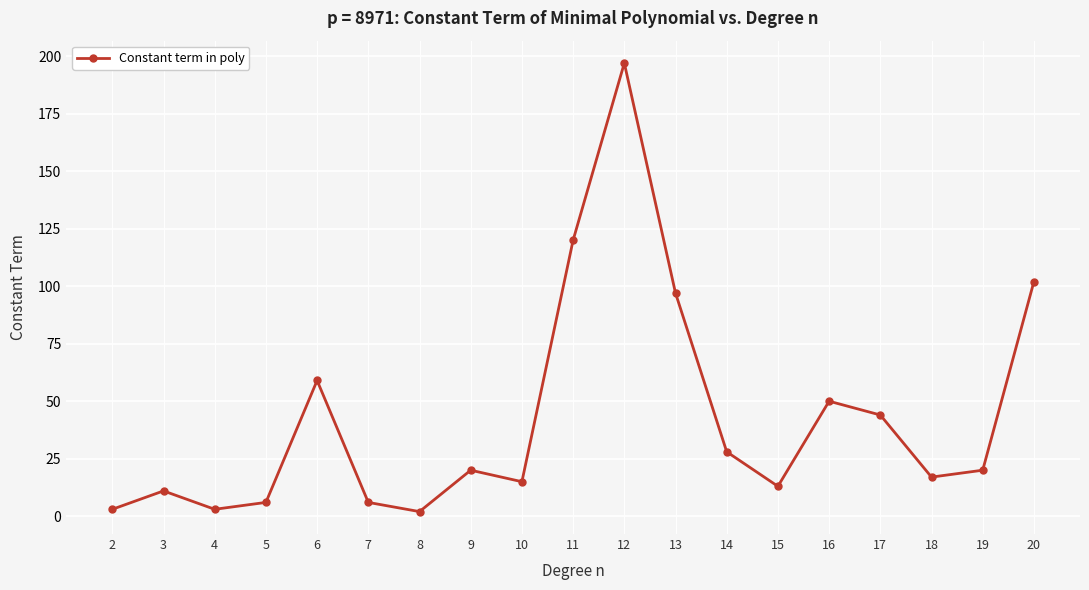

What is the difference between the second highest and minimum values?

118